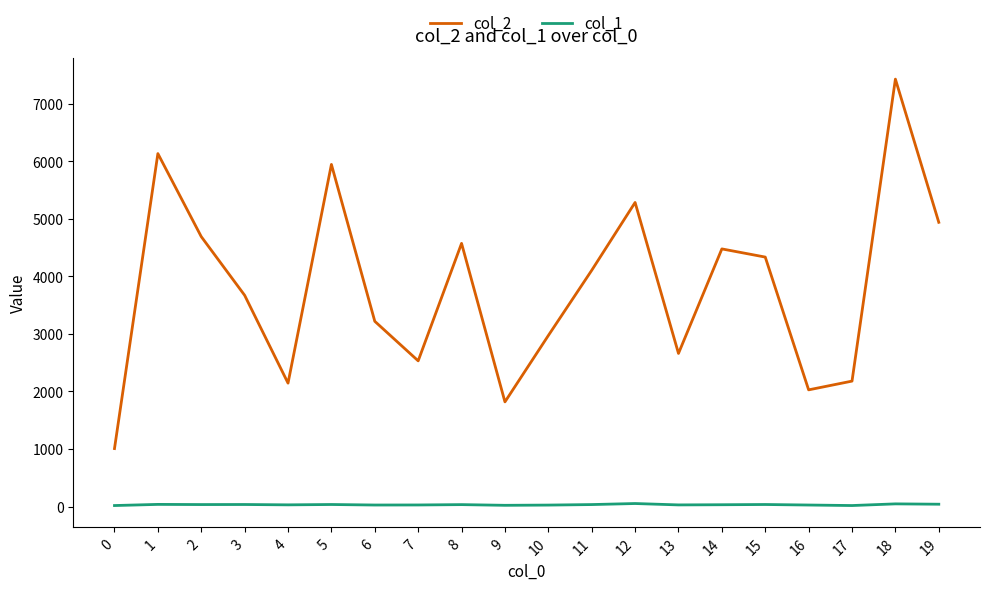

True or false: col_2 and col_1 intersect in this chart.

False